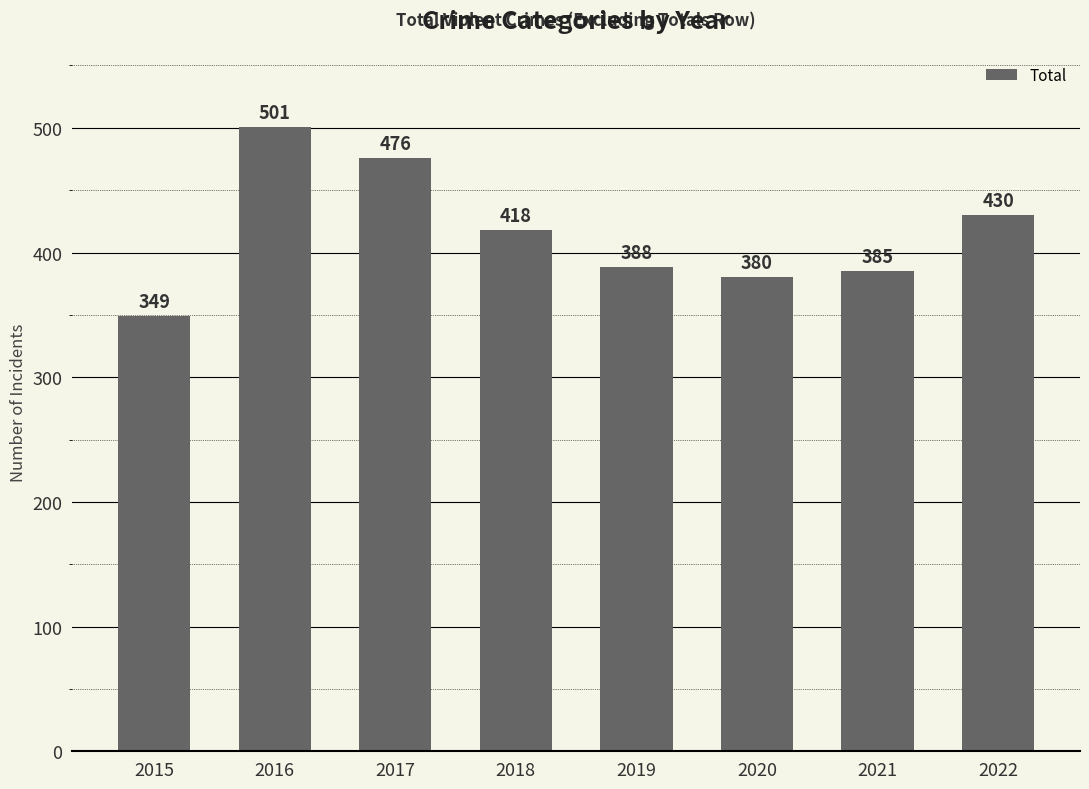

How many data points are less than 418?

4